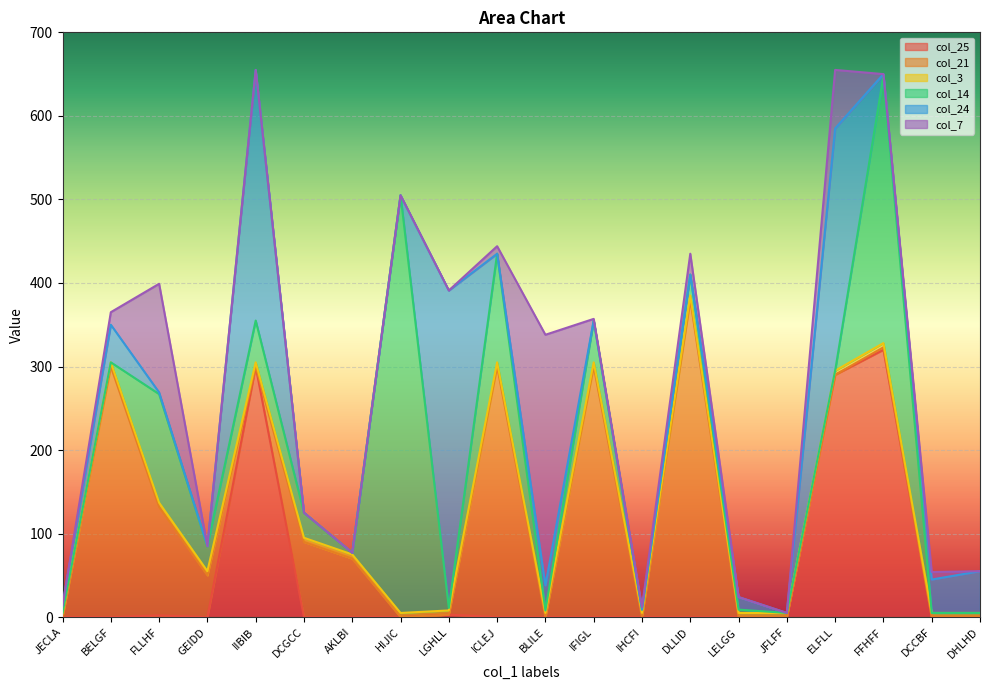

At which label does col_25 reach its peak?

FFHFF